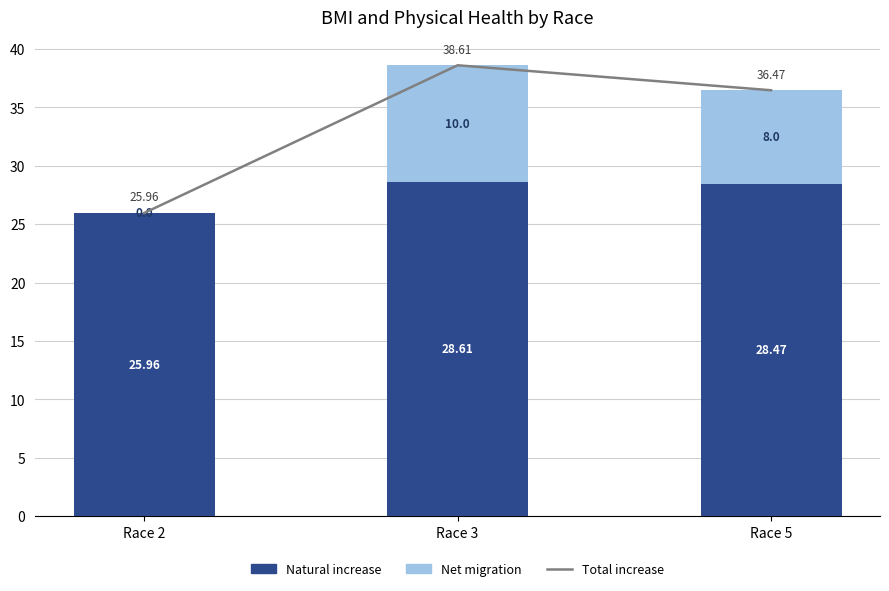

What is the difference between the Net migration values at Race 5 and Race 3?

2.0